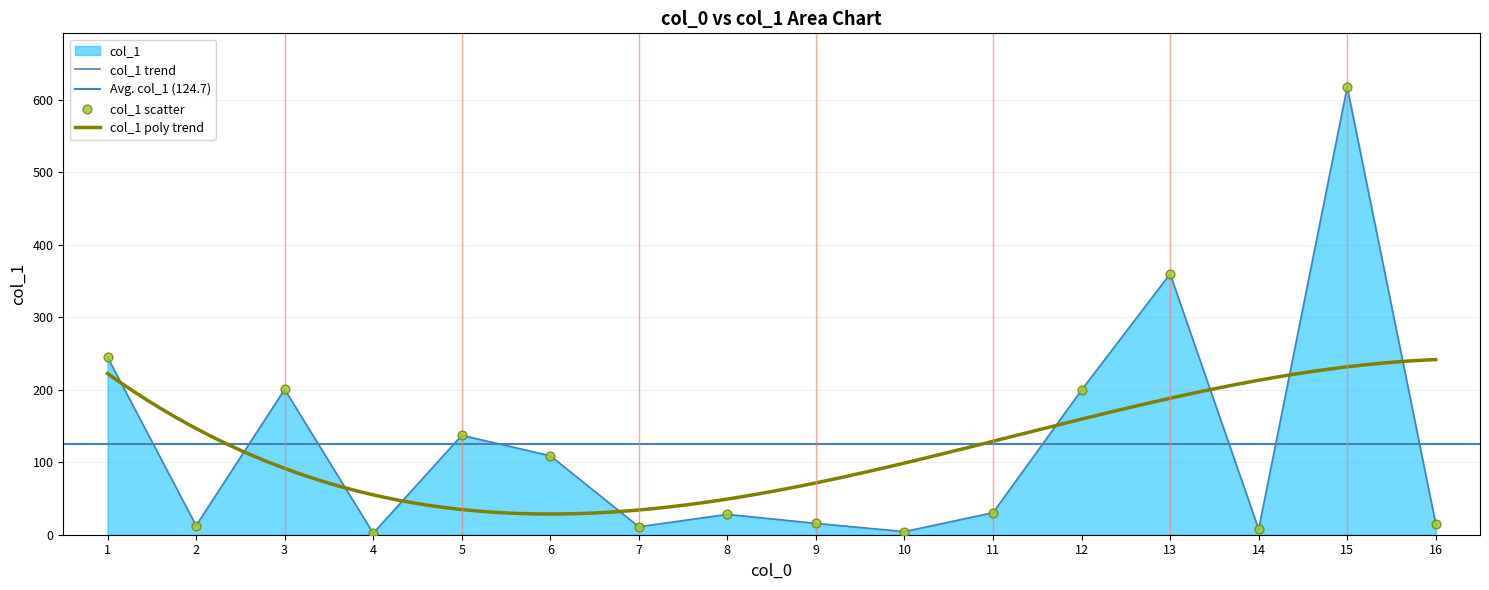

Which has a higher value, 10 or 11?

11